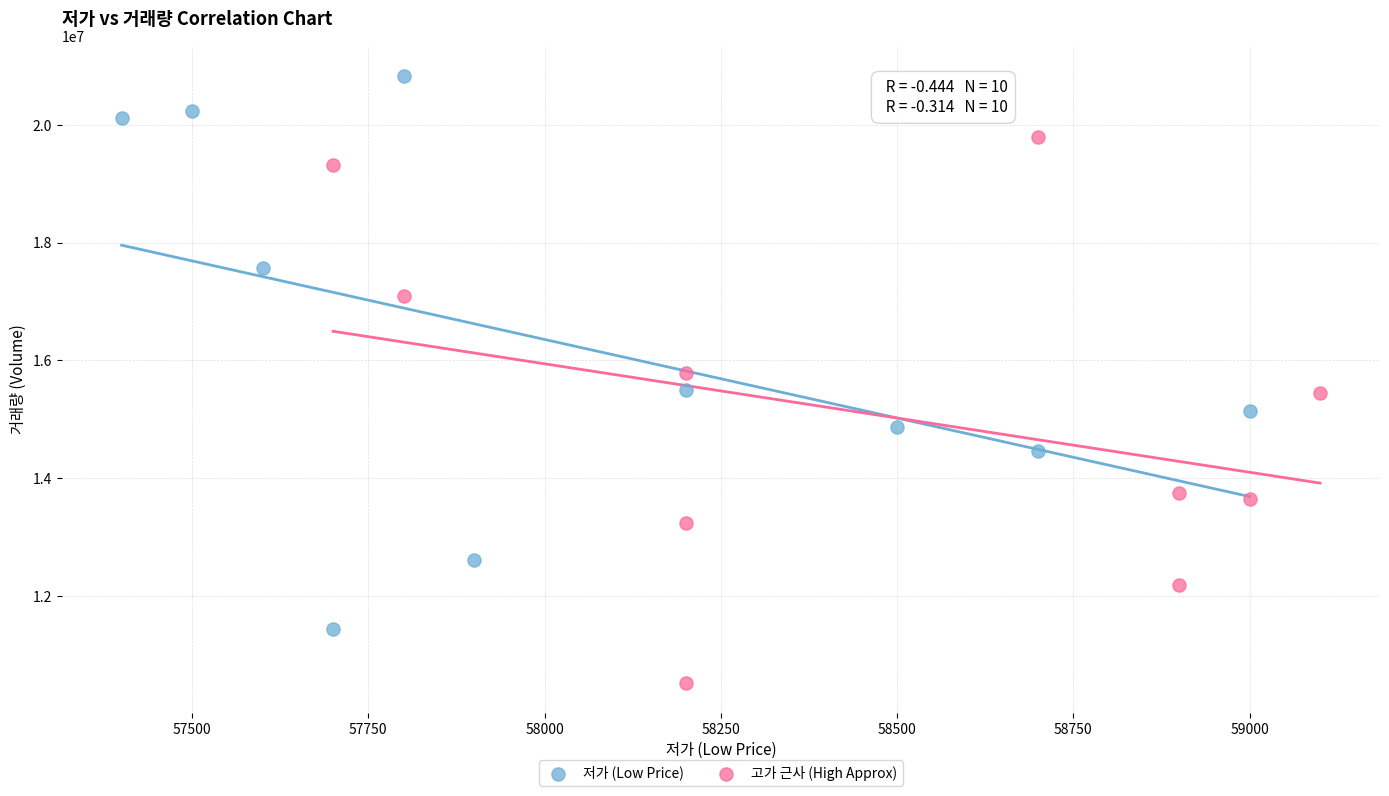

Which series reaches the minimum Y coordinate?

고가 근사 (High Approx)